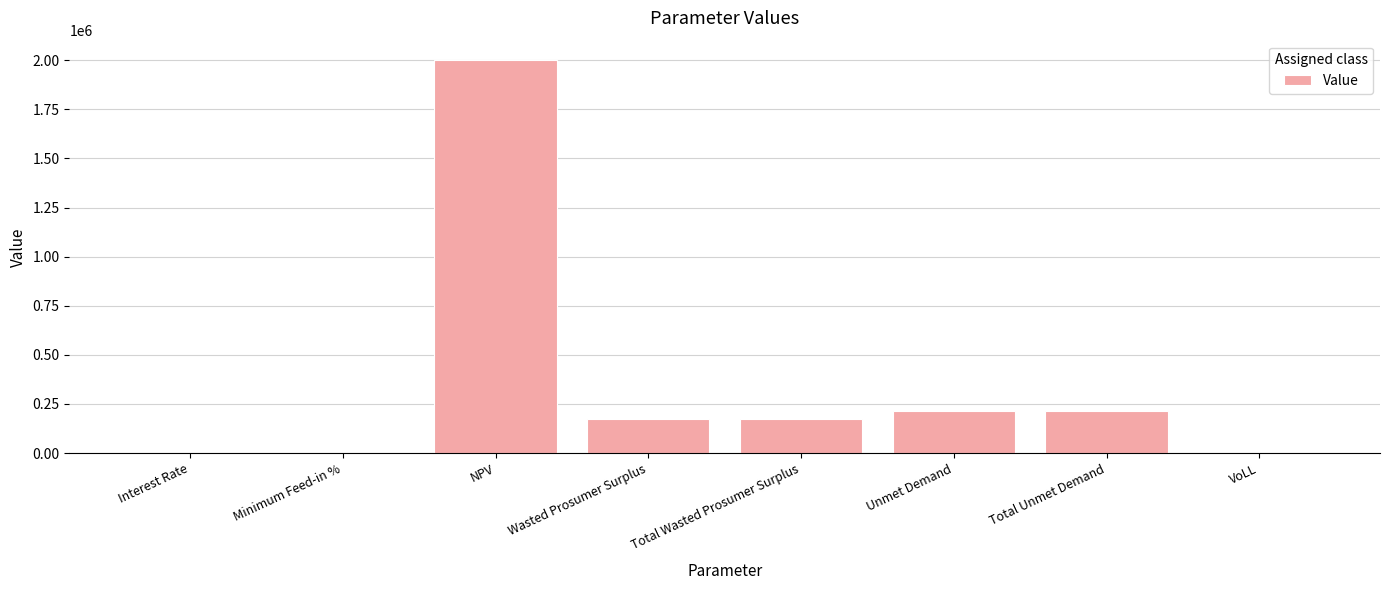

At which label does the data first exceed 173398?

NPV